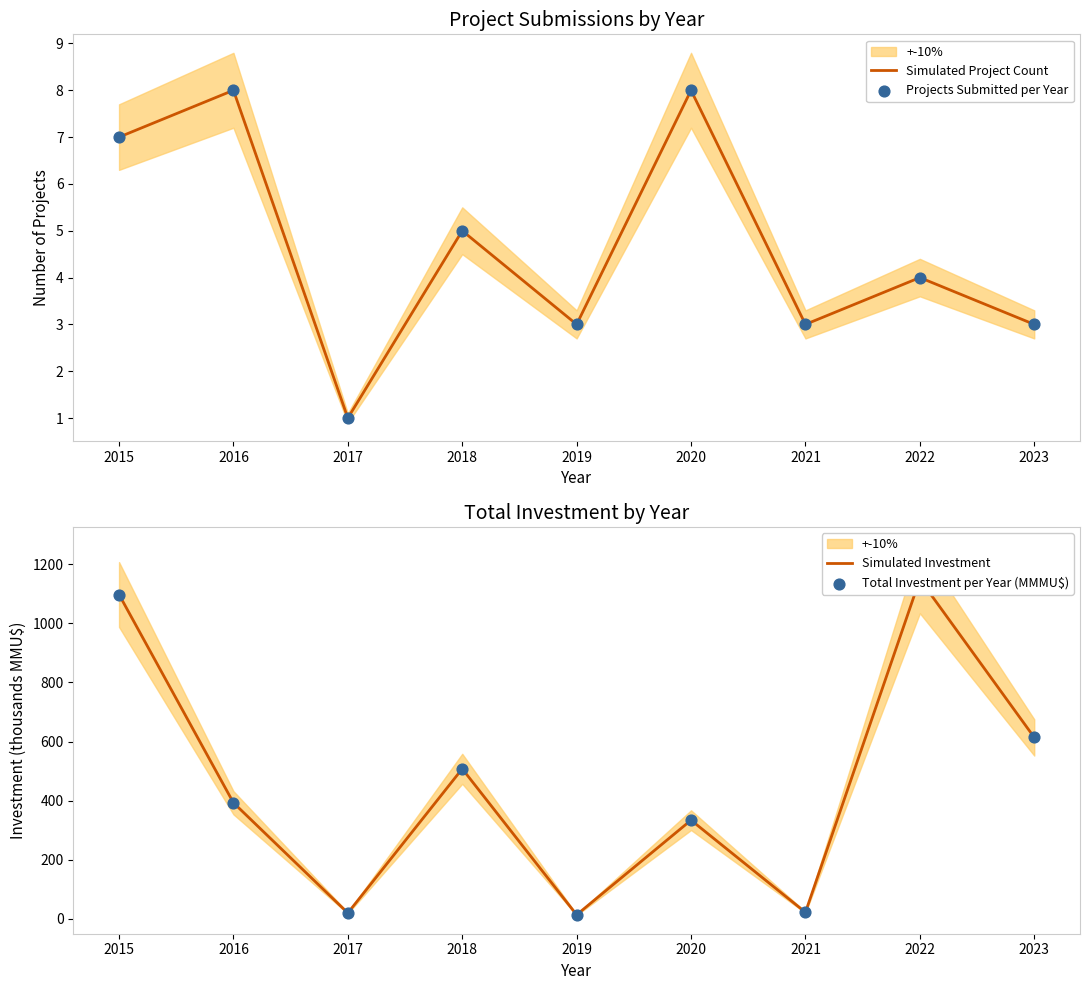

Is the value of Total Investment per Year (MMMU$) at 2023 greater than the value of Simulated Investment at 2021?

Yes